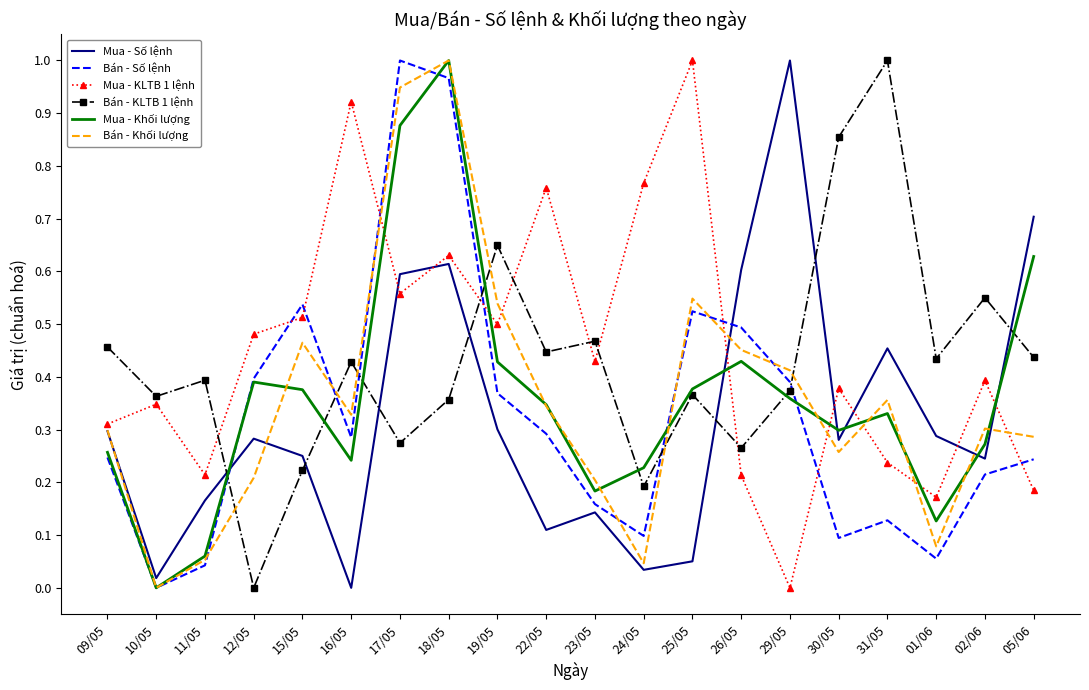

Between 19/05 and 26/05, which series saw the biggest shift?

Bán - KLTB 1 lệnh